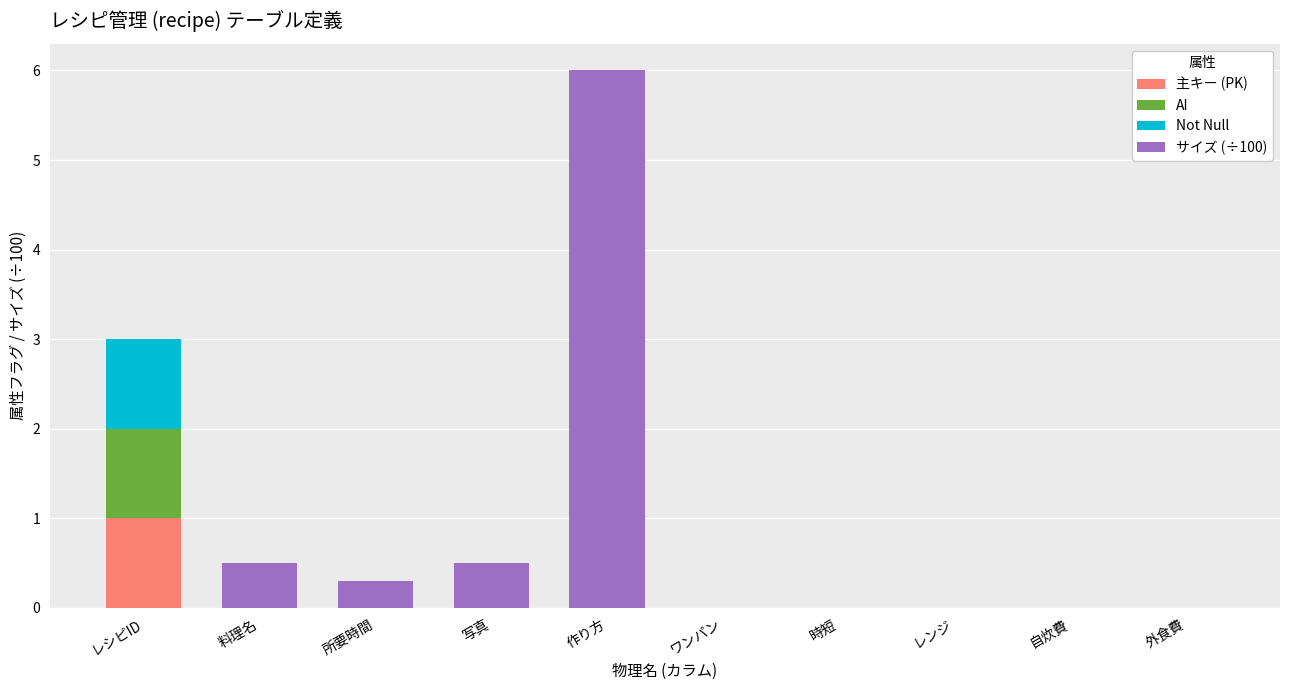

True or false: 主キー (PK) has a value of 0.4 at 自炊費.

False